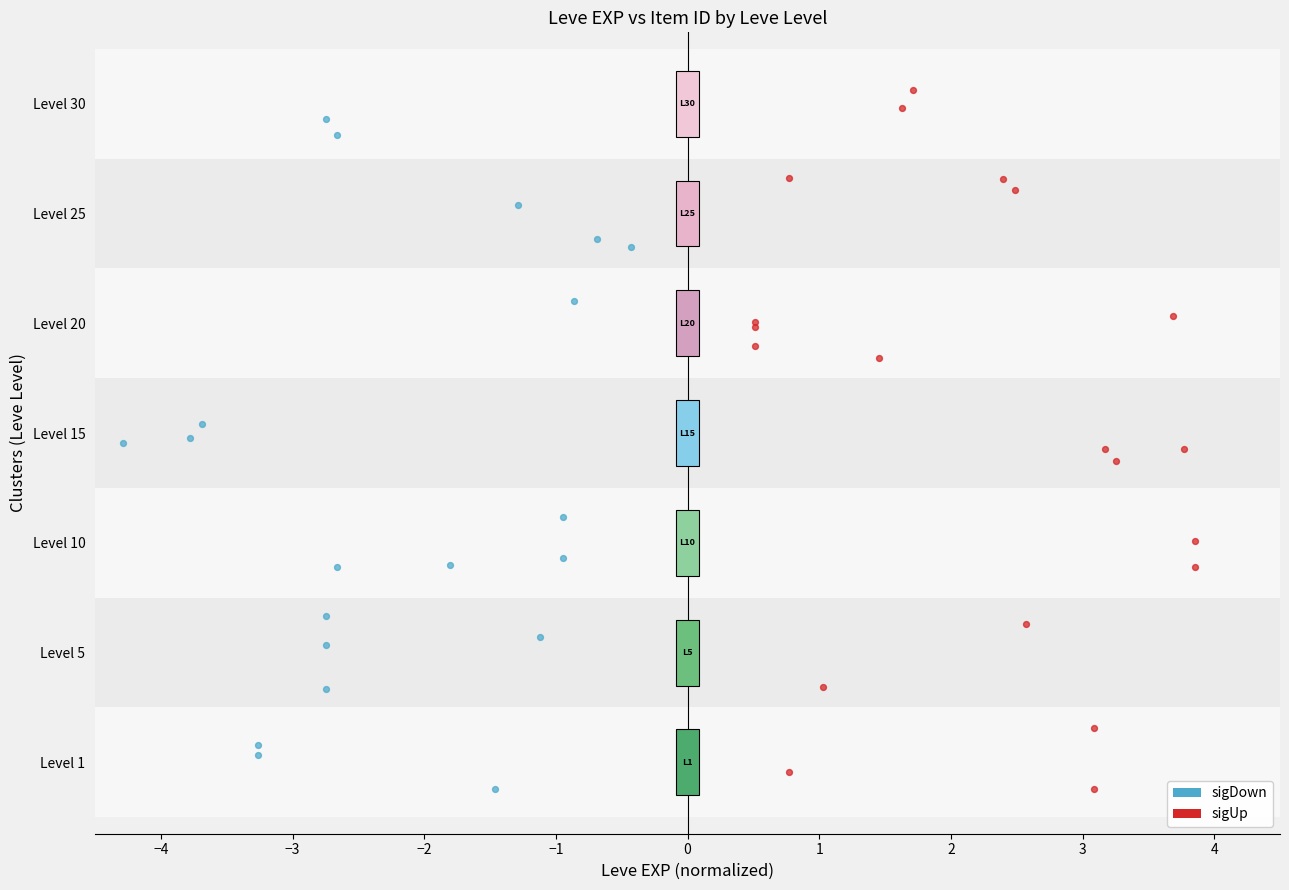

What are all the series names shown in the legend?

sigDown, sigUp